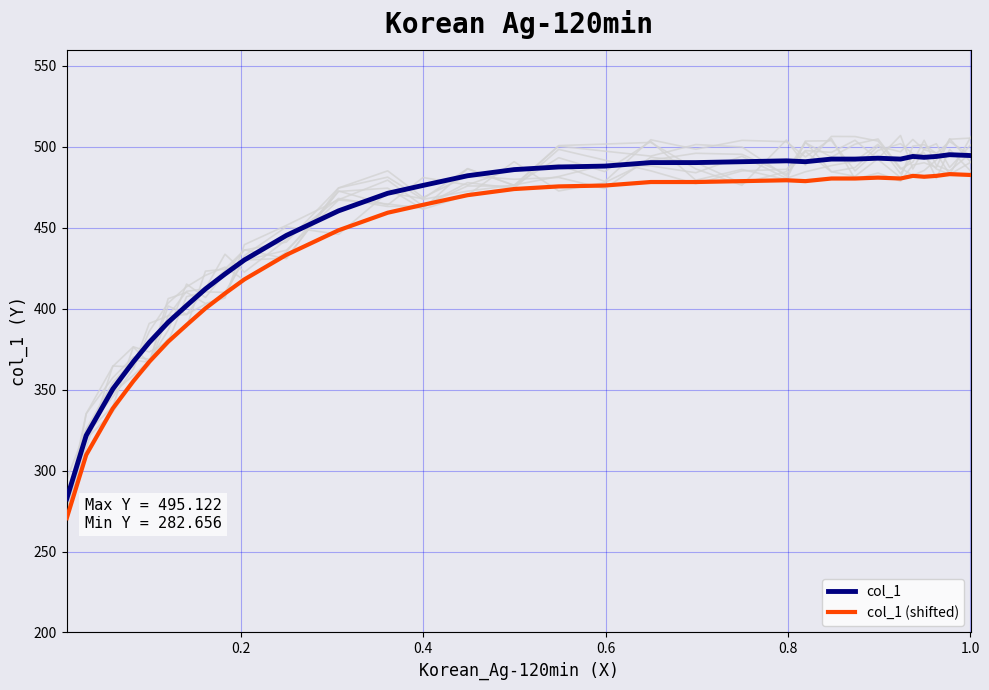

True or false: col_1 (shifted) and col_1 intersect in this chart.

False